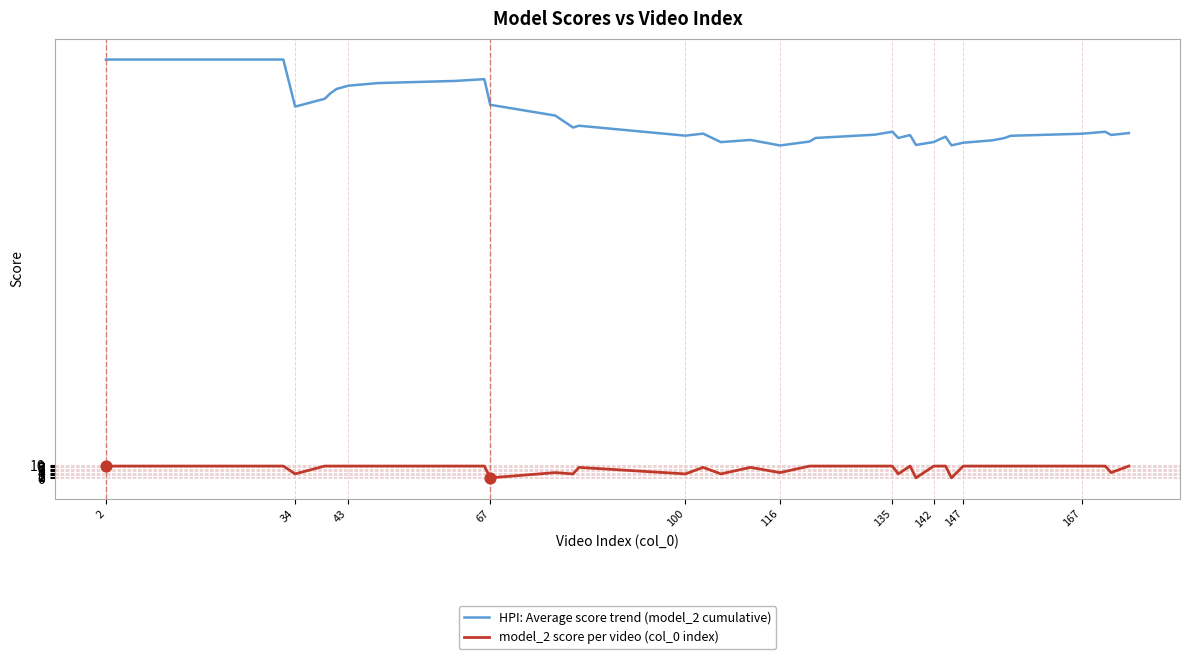

Which series has the widest spread of values?

HPI: Average score trend (model_2 cumulative)